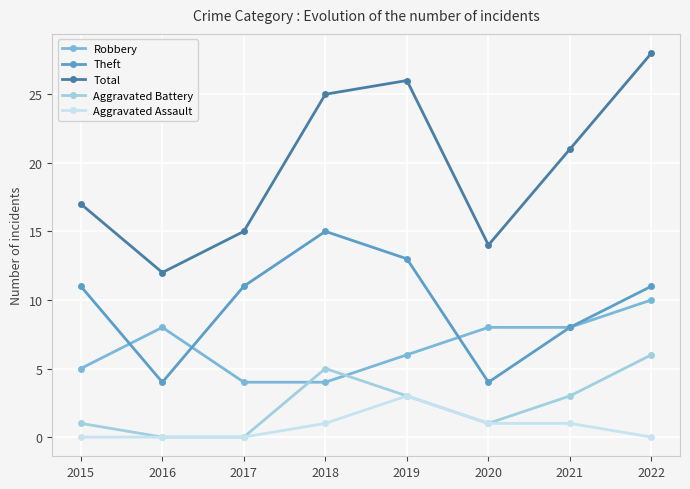

Which series has the widest spread of values?

Total